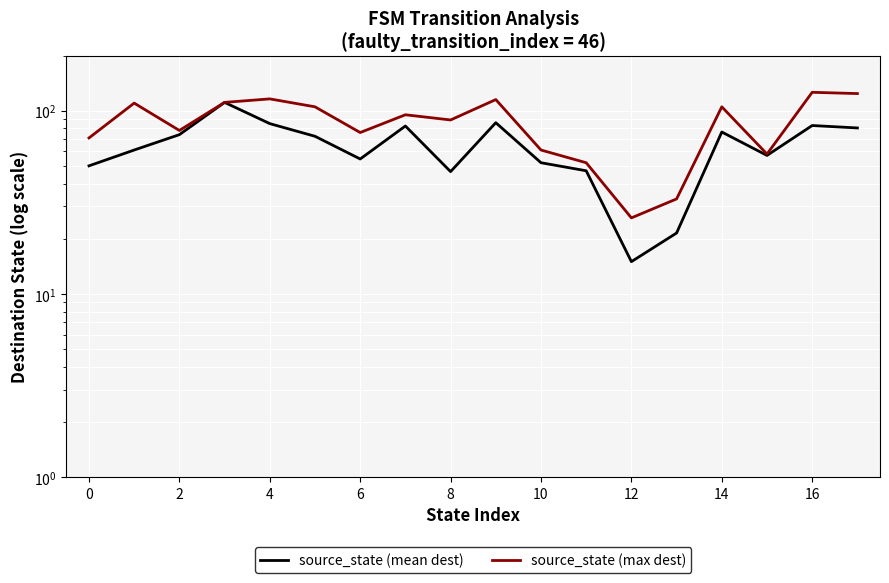

What is the value of the source_state (max dest) point at the 7th from the left?

76.0